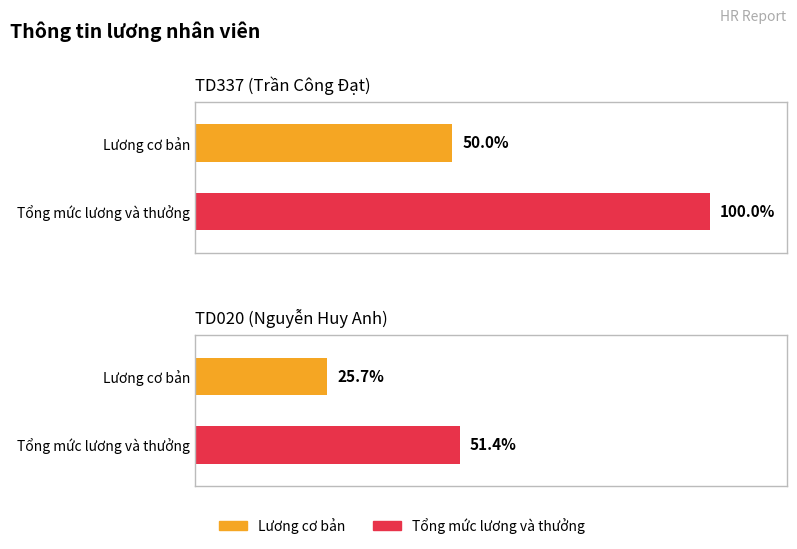

Which series has the largest total across all categories?

Tổng mức lương và thưởng